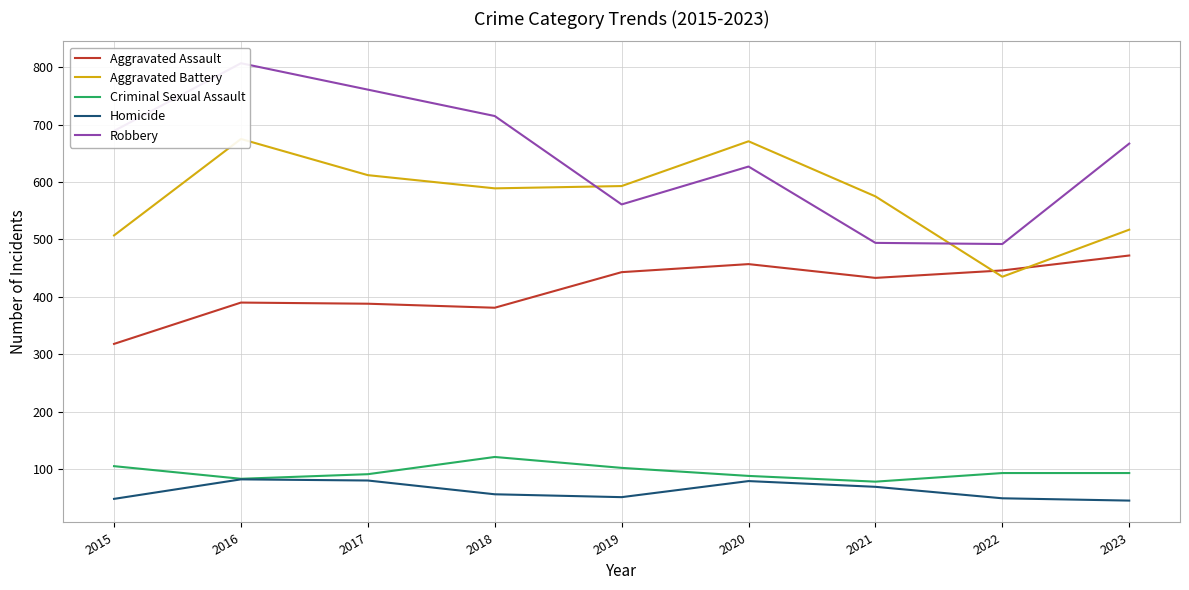

What is the value of the Aggravated Assault point at the 1st from the left?

318